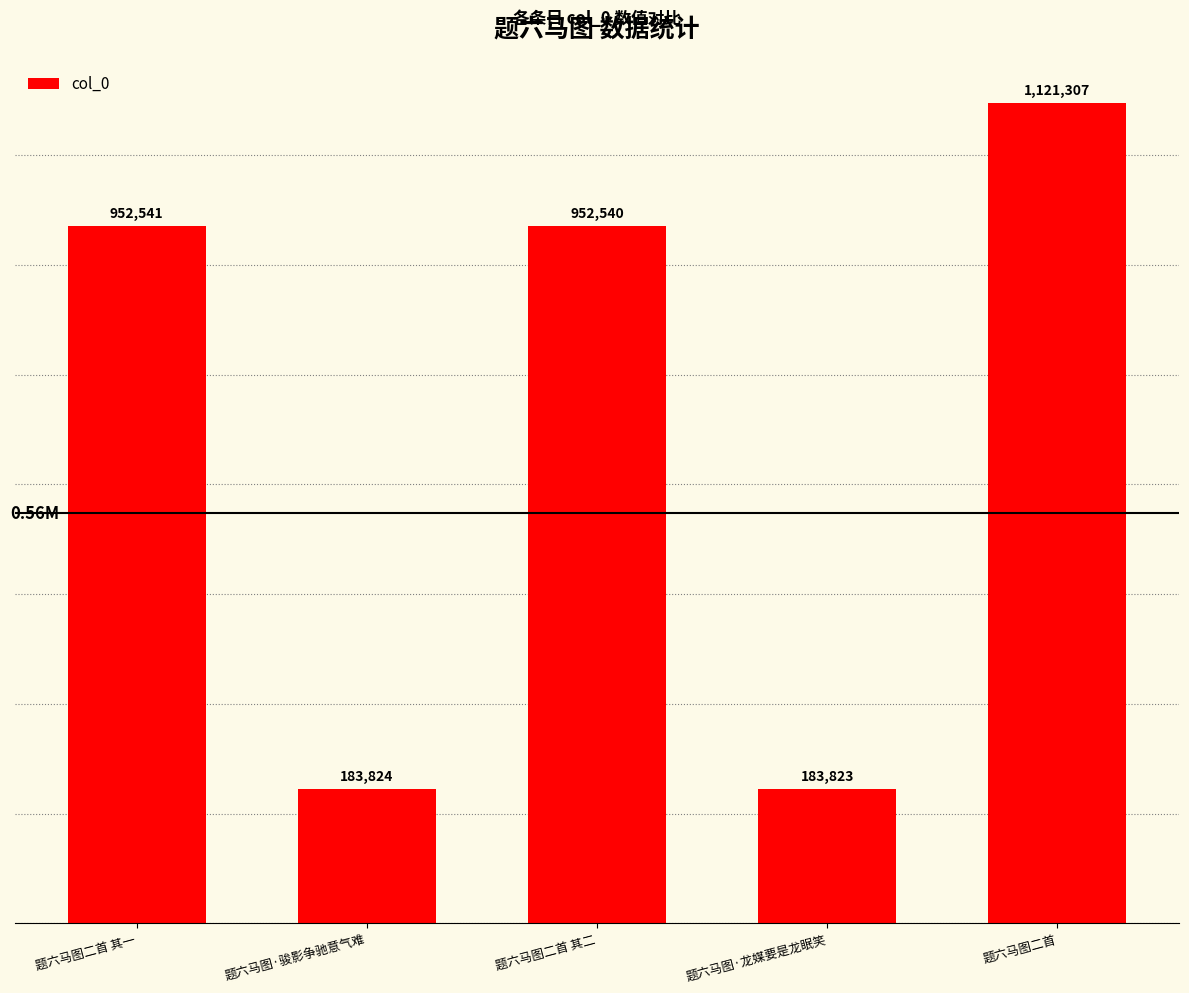

Which category has the lowest value across all series?

题六马图·龙媒要是龙眠笑